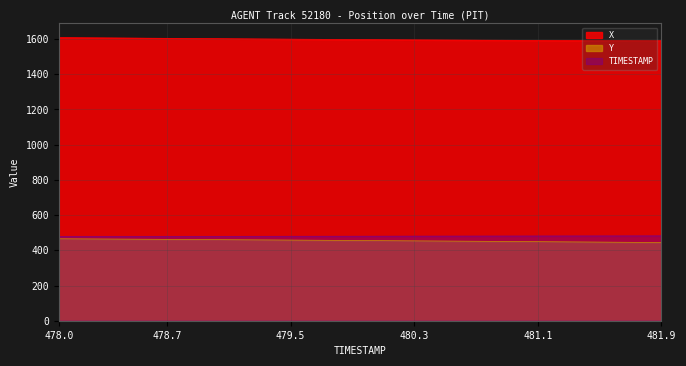

Which series changed the most between 478.9 and 479.1?

X